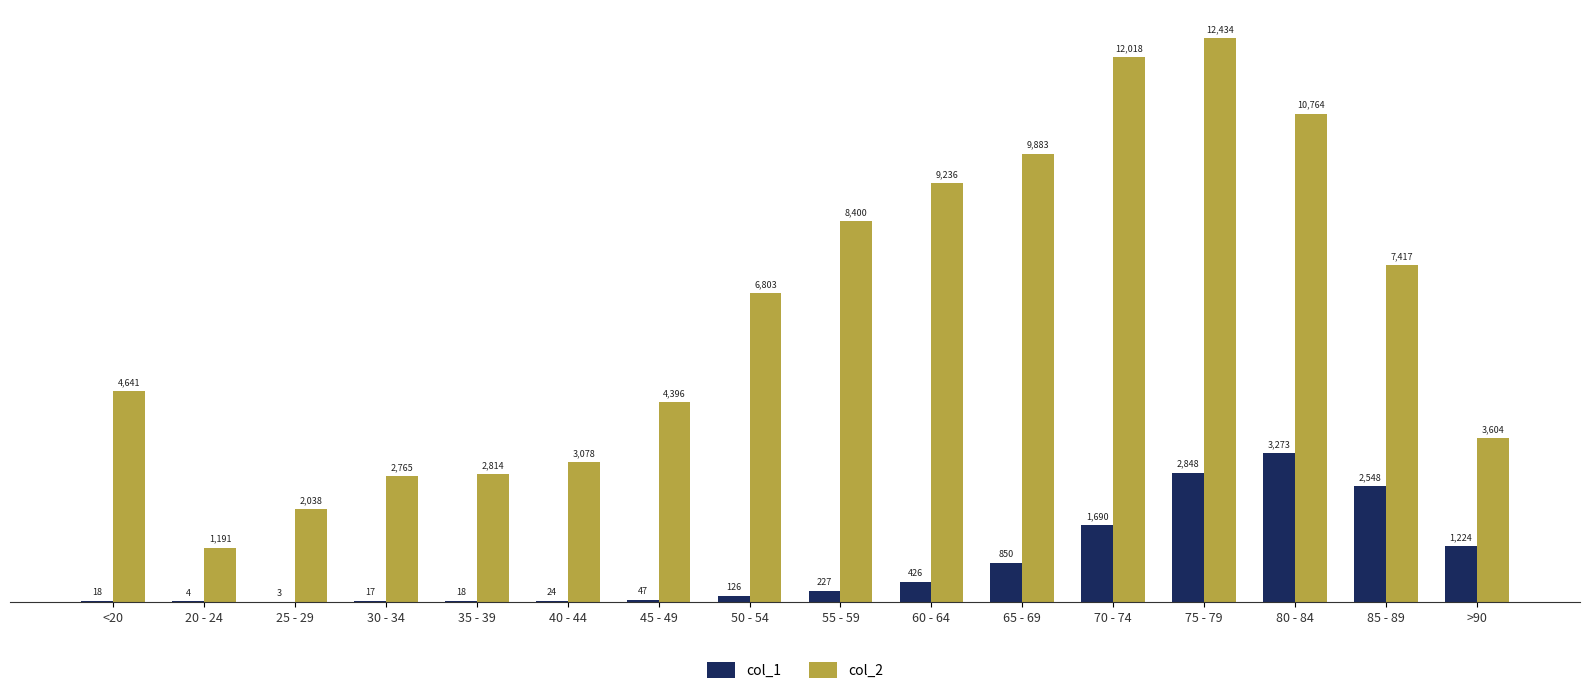

At which category does the chart reach its peak across all series?

75 - 79